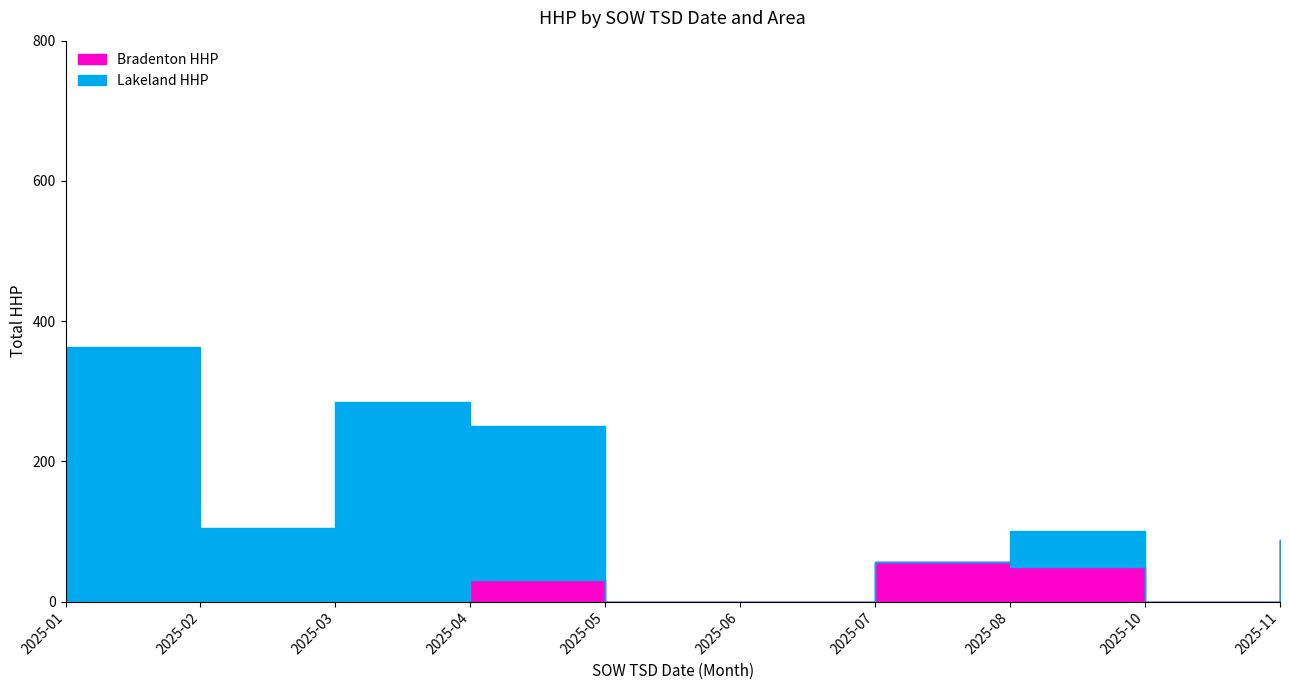

How many interior local valleys does the Bradenton HHP series have?

1